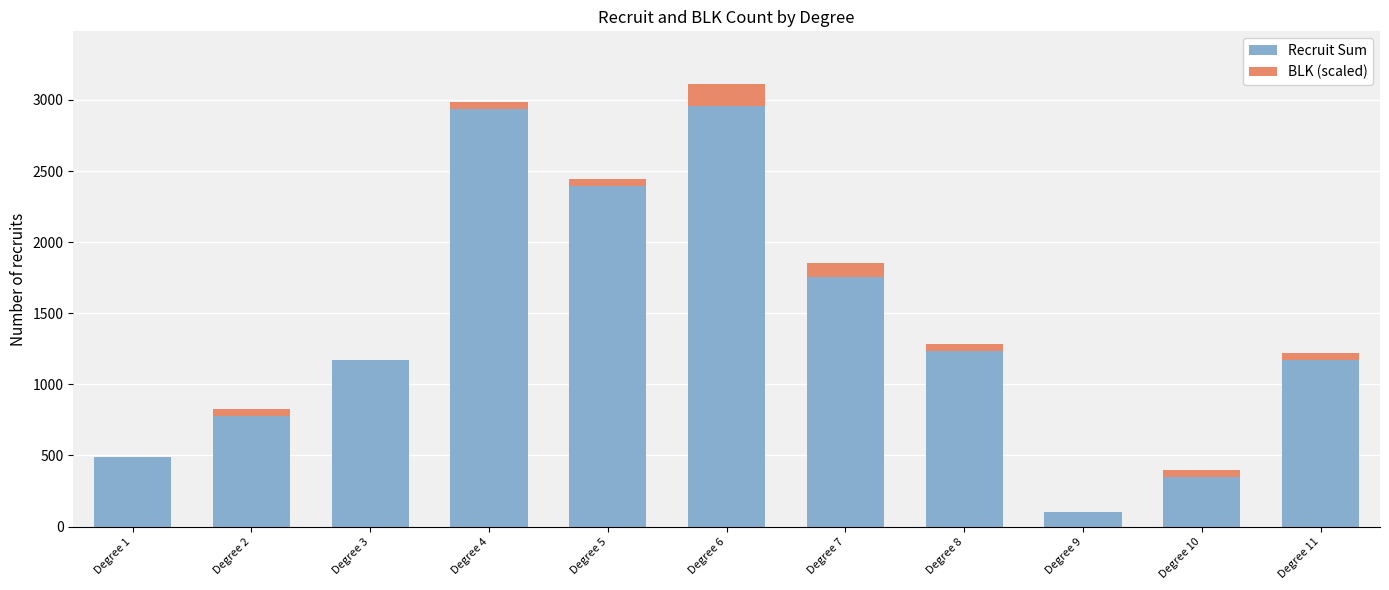

Are the bars horizontal?

No